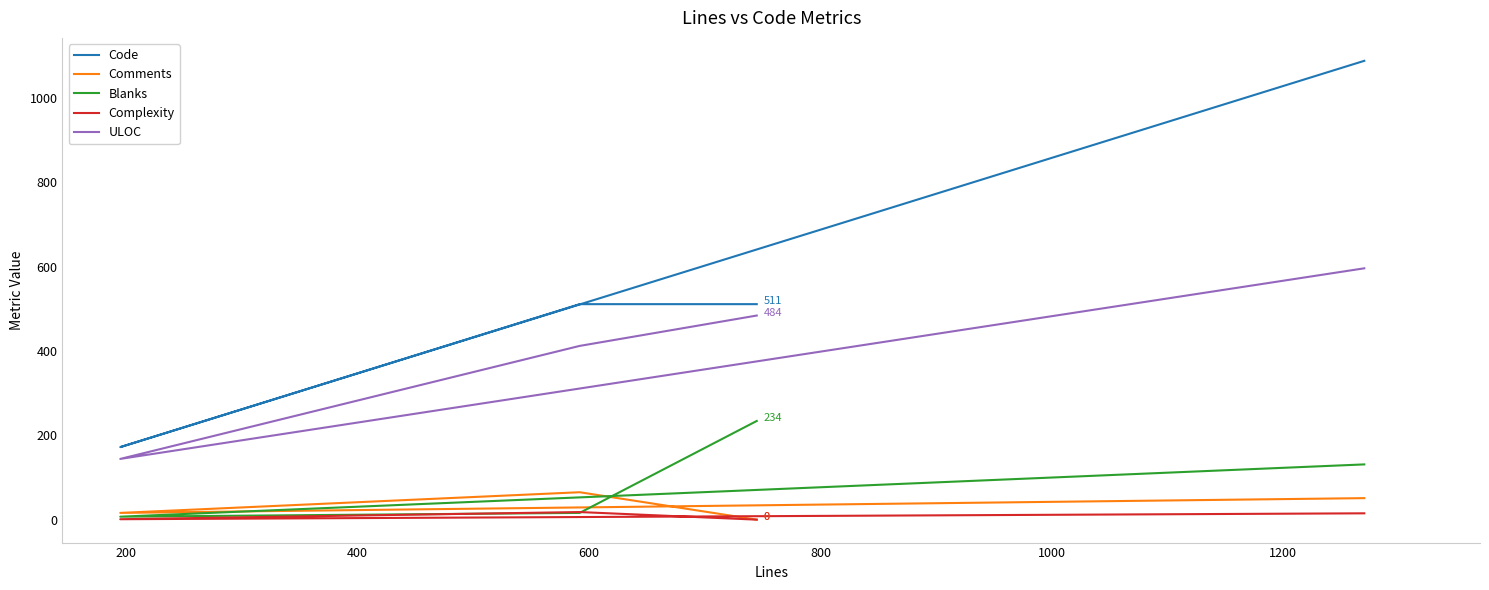

What is the difference between the maximum and minimum values in the Comments series?

65